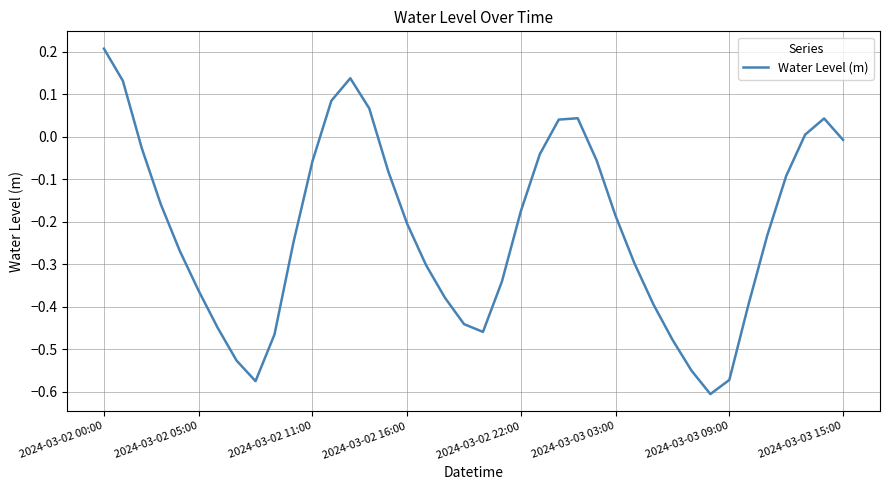

What is the sum of all values?

-8.7